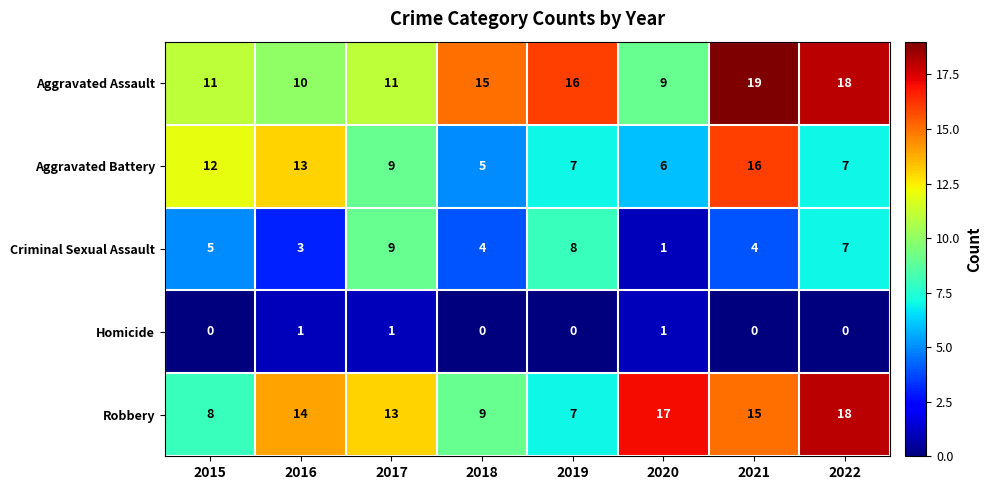

Which series changed the most between 2017 and 2019?

Robbery